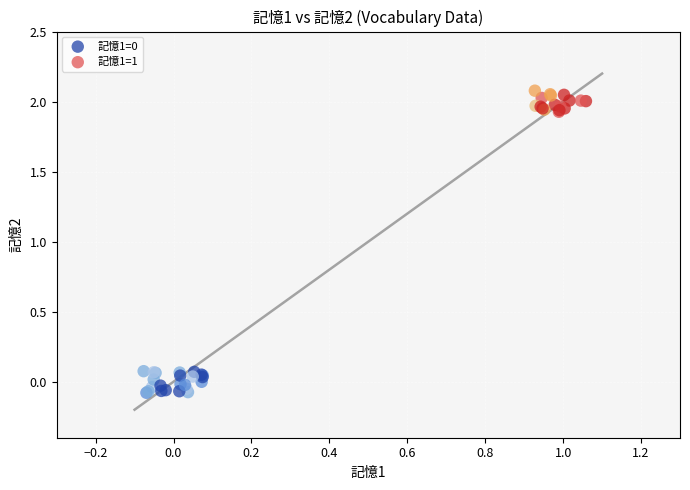

Which series reaches the maximum Y coordinate?

記憶1=1